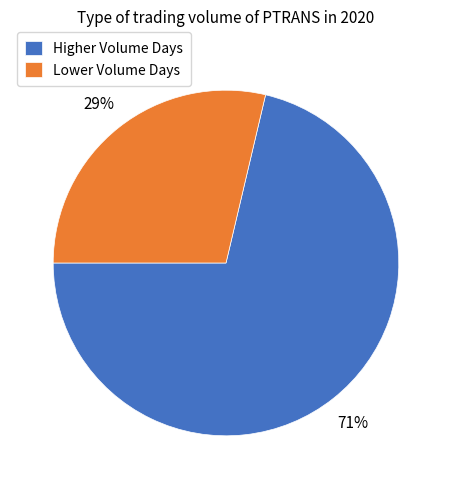

Rank the categories by value from lowest to highest.

Lower Volume Days, Higher Volume Days